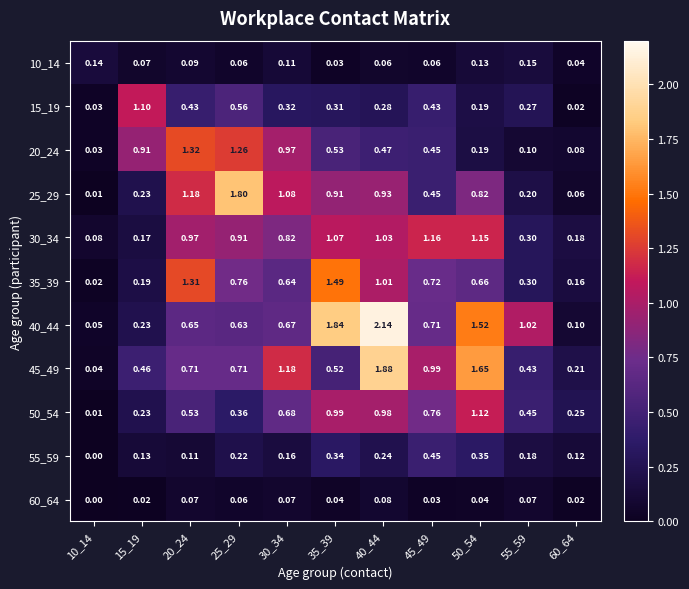

Rank the series by their maximum value, from highest to lowest.

40_44, 45_49, 25_29, 35_39, 20_24, 30_34, 50_54, 15_19, 55_59, 10_14, 60_64